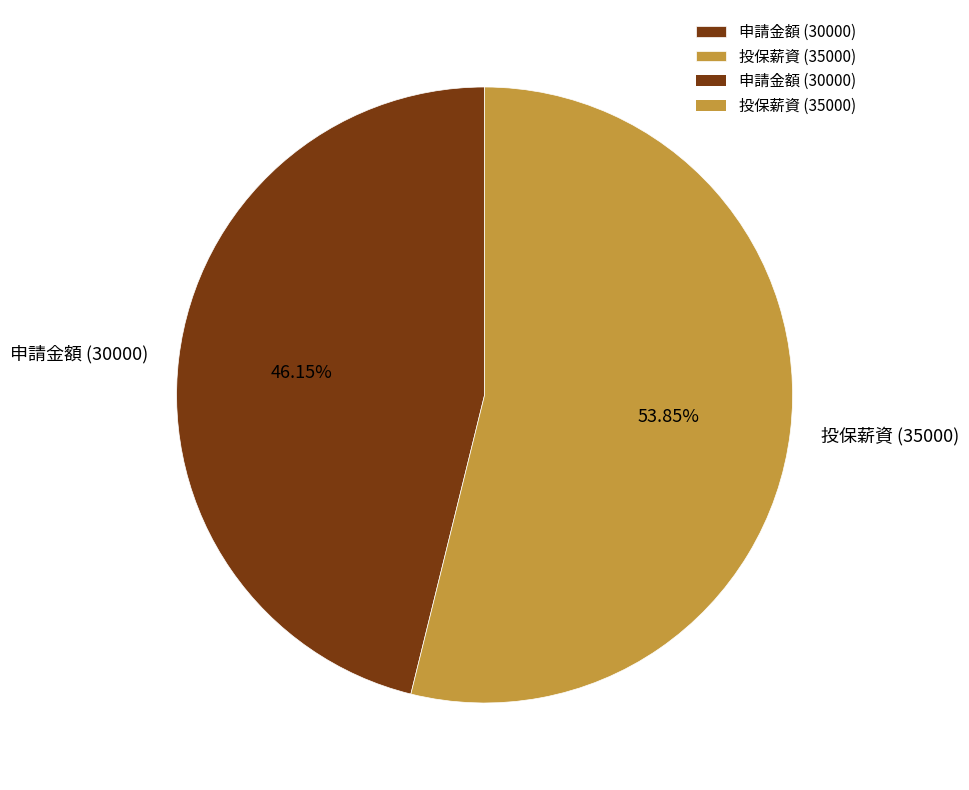

Which slice is the smallest?

申請金額 (30000)